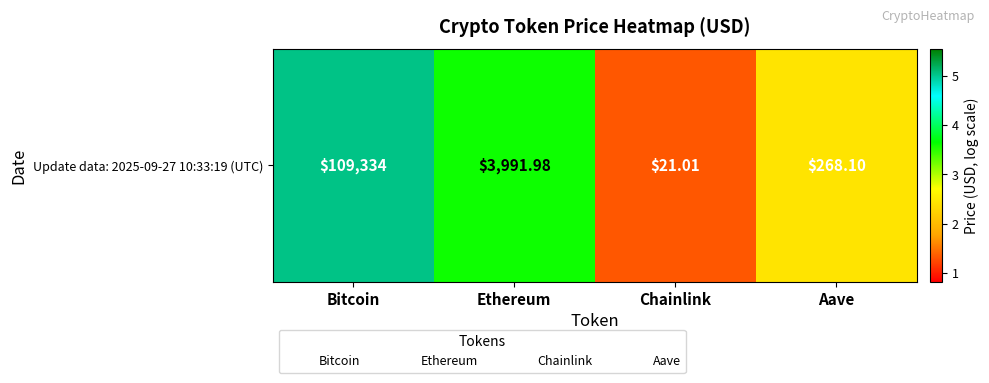

Between Bitcoin and Ethereum, which is larger?

Bitcoin